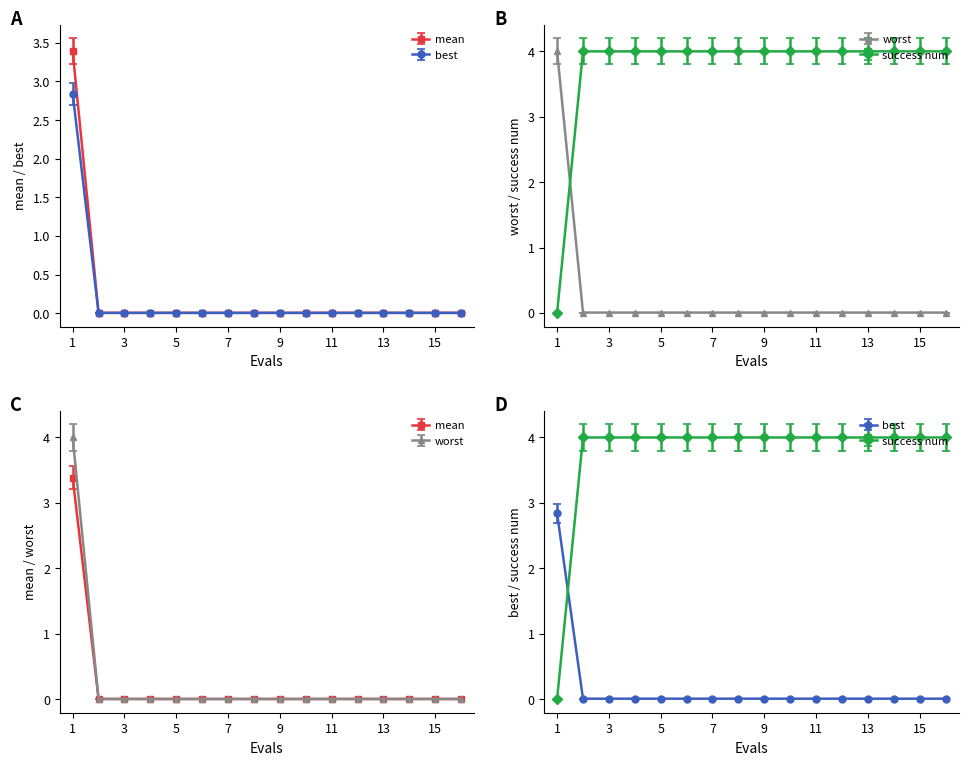

The mean series shows 0.0 at 9. True or false?

True